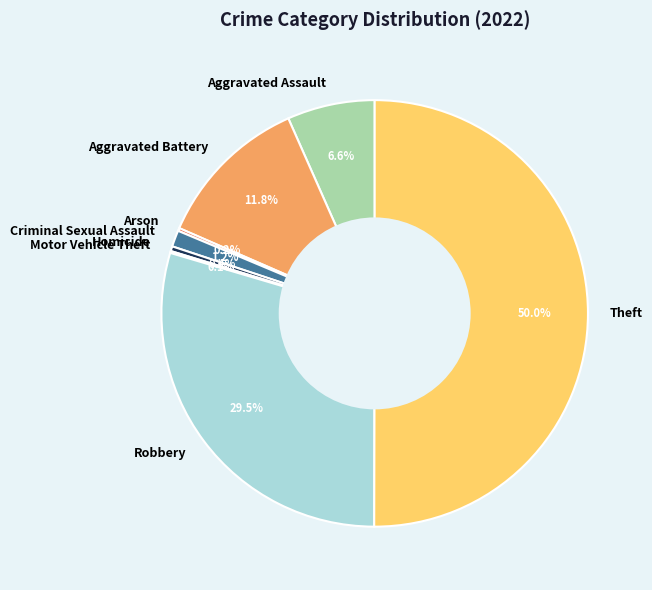

How many segments does this pie chart have?

8